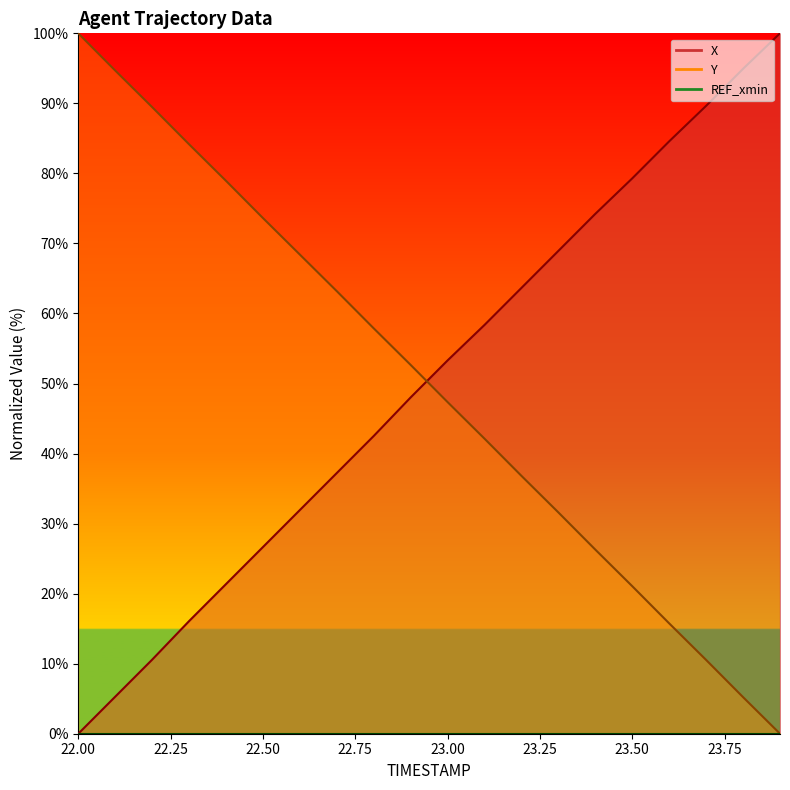

Reading left to right, extract all data points from this chart.

X: 22.0=0.0	22.1=5.3	22.2=10.6	22.3=16.1	22.4=21.4	22.5=26.7	22.6=31.9	22.7=37.2	22.8=42.5	22.9=48.0	23.0=53.3	23.1=58.4	23.2=63.7	23.3=68.9	23.4=74.2	23.5=79.3	23.6=84.6	23.7=89.6	23.8=94.9	23.9=100.0
Y: 22.0=100.0	22.1=94.7	22.2=89.5	22.3=84.2	22.4=78.9	22.5=73.6	22.6=68.4	22.7=63.2	22.8=57.9	22.9=52.7	23.0=47.3	23.1=42.1	23.2=36.8	23.3=31.6	23.4=26.3	23.5=21.1	23.6=15.8	23.7=10.5	23.8=5.2	23.9=0.0